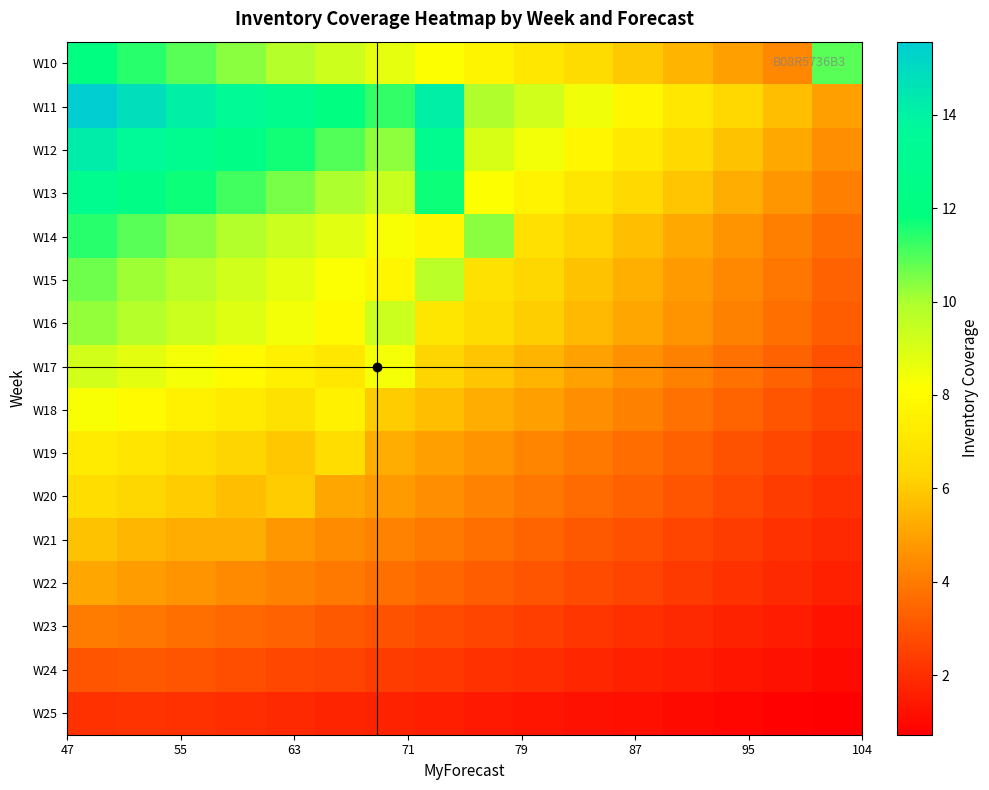

Rank the series by their maximum value, from highest to lowest.

W11, W12, W13, W10, W14, W15, W16, W17, W18, W19, W20, W21, W22, W23, W24, W25